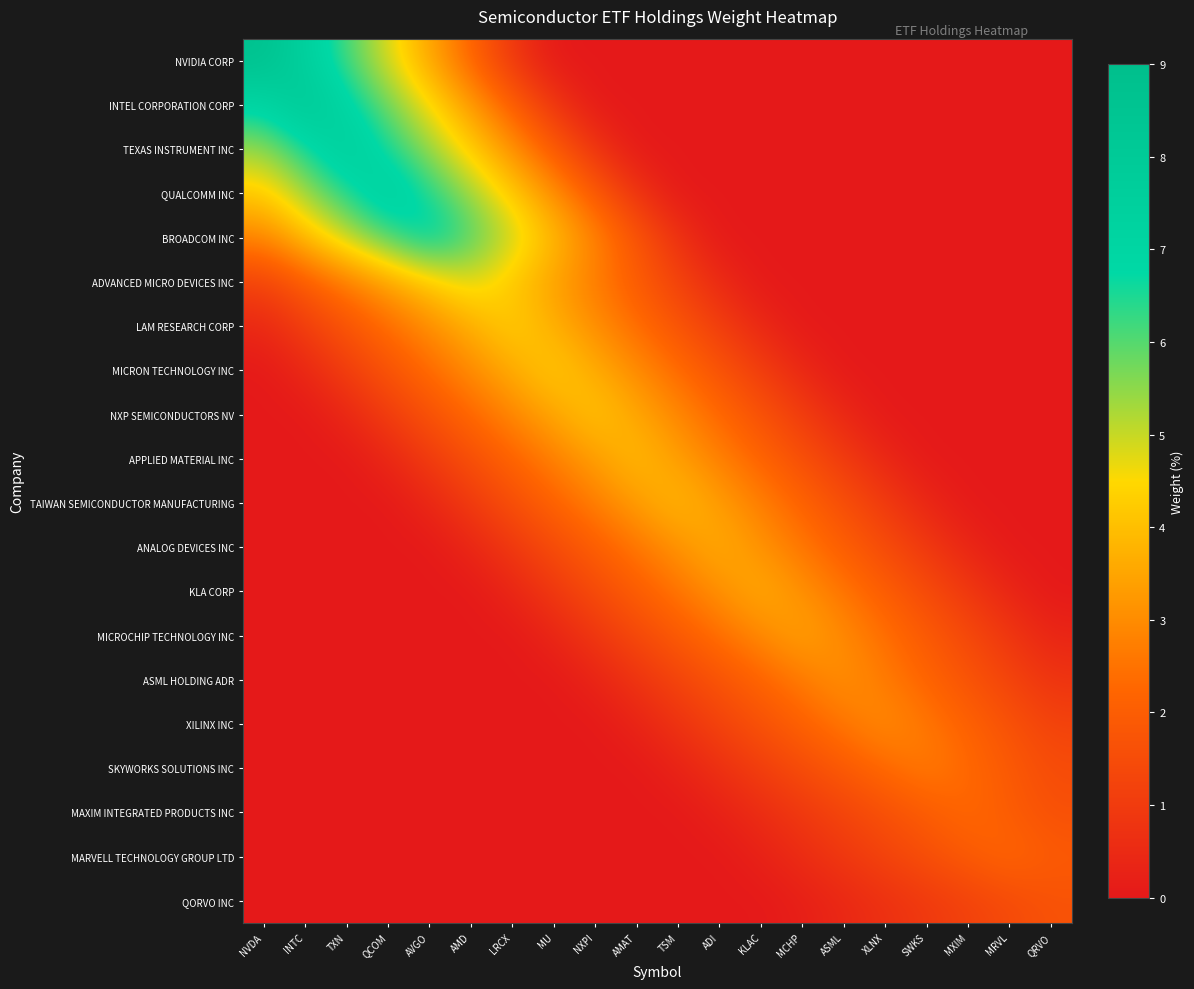

How many categories are shown in the chart?

20